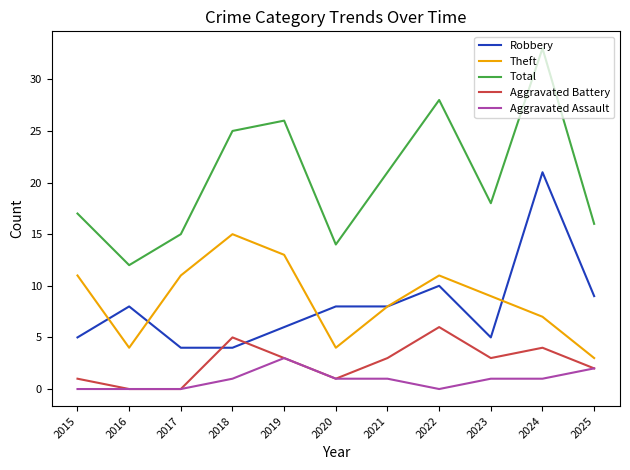

At which category is the sum across all series the highest?

2024